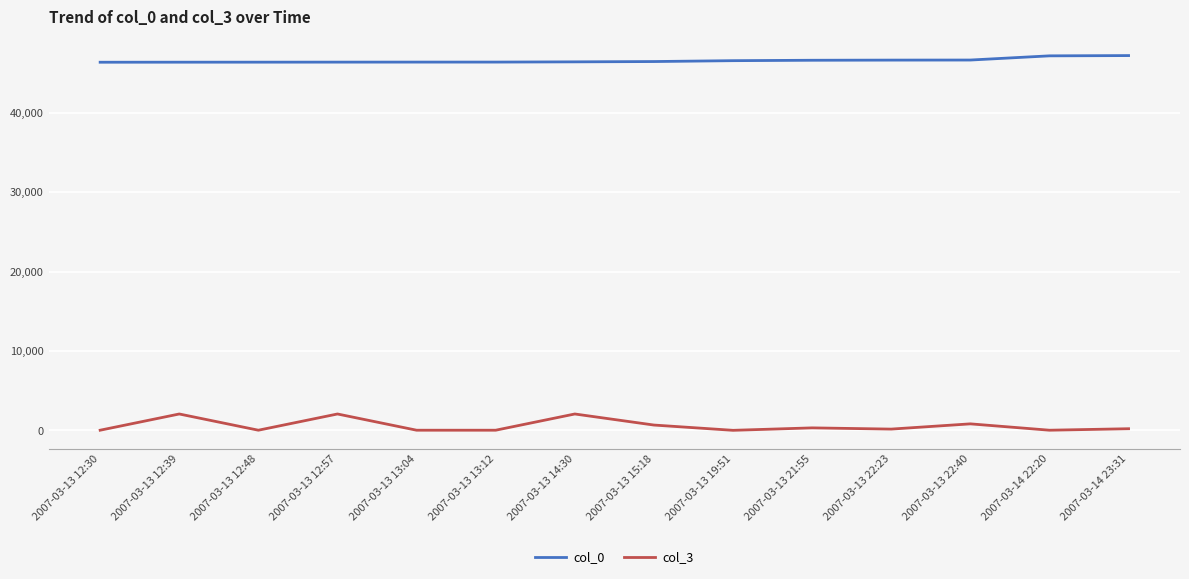

At which category does col_3 reach its first local peak?

2007-03-13 12:39